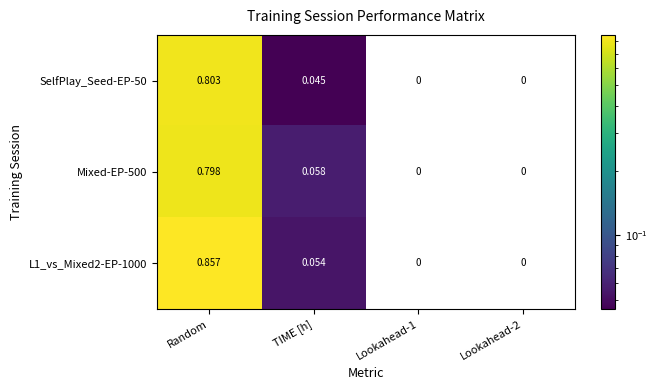

Rank the series by their maximum value, from highest to lowest.

L1_vs_Mixed2-EP-1000, SelfPlay_Seed-EP-50, Mixed-EP-500